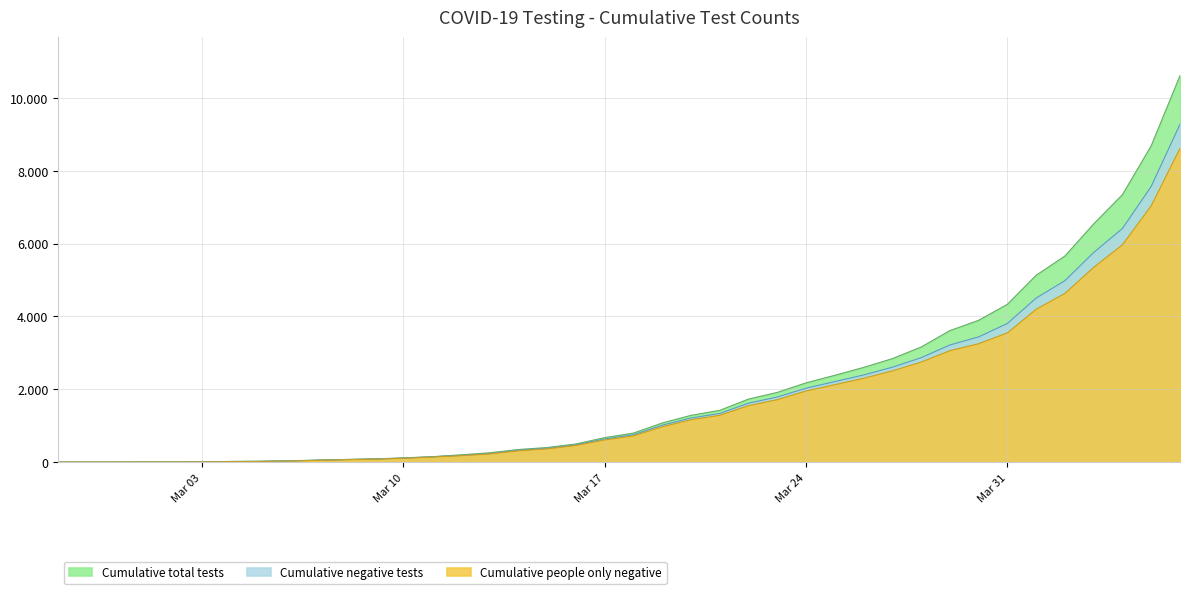

Which series has the widest spread of values?

Cumulative total tests